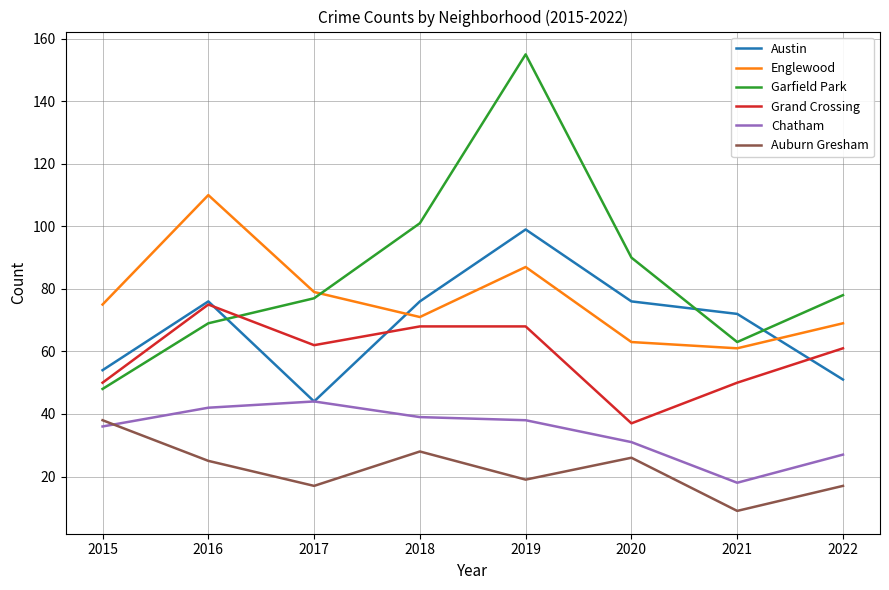

Read the Englewood value at 2018.

71